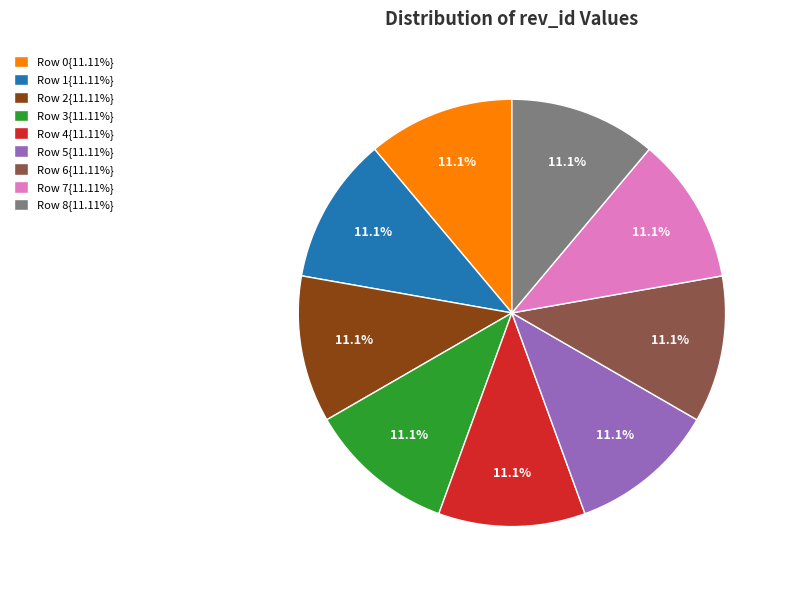

Do Row 0{11.11%} and Row 1{11.11%} together represent more than half of the pie?

No